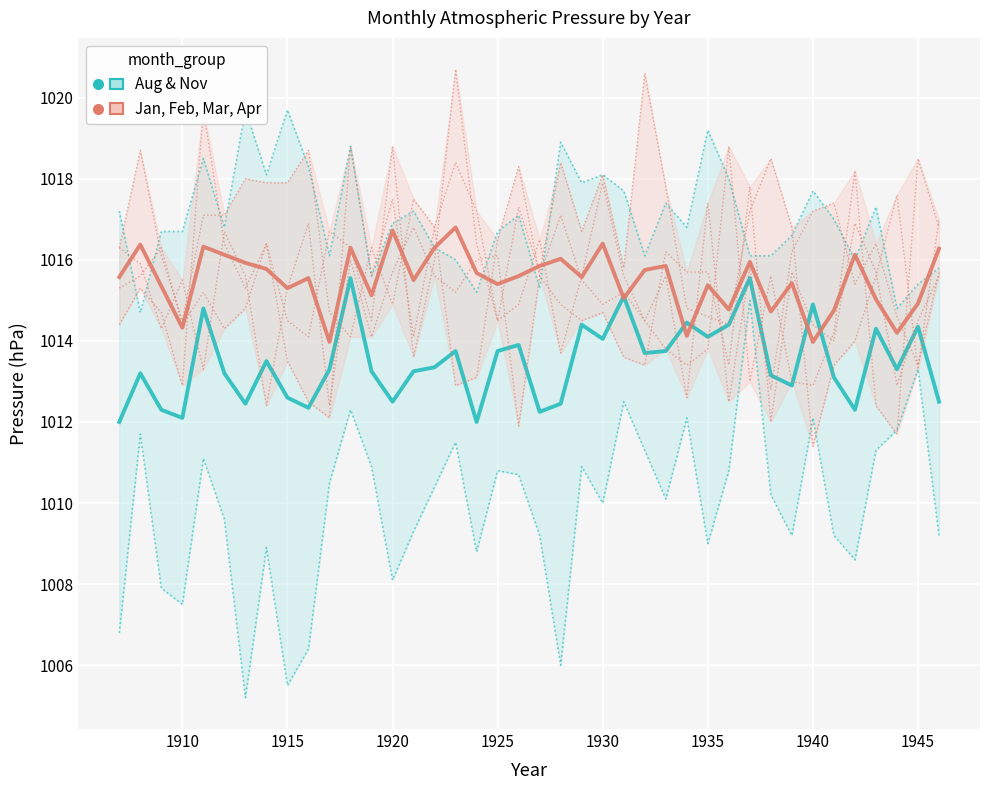

Count the number of categories in the chart.

40